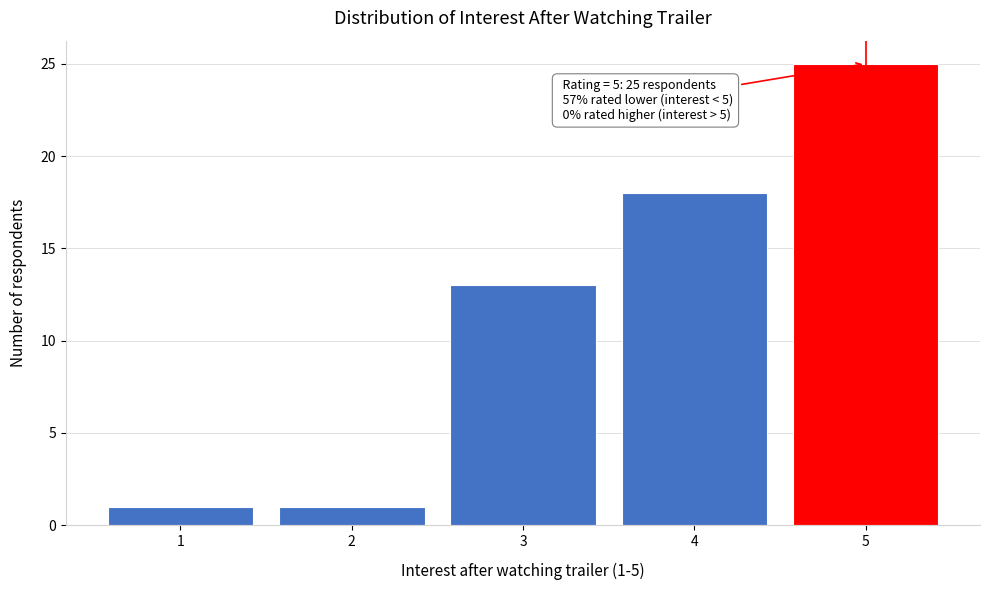

Reading left to right, what are all the values shown in this chart?

1	1	13	18	25